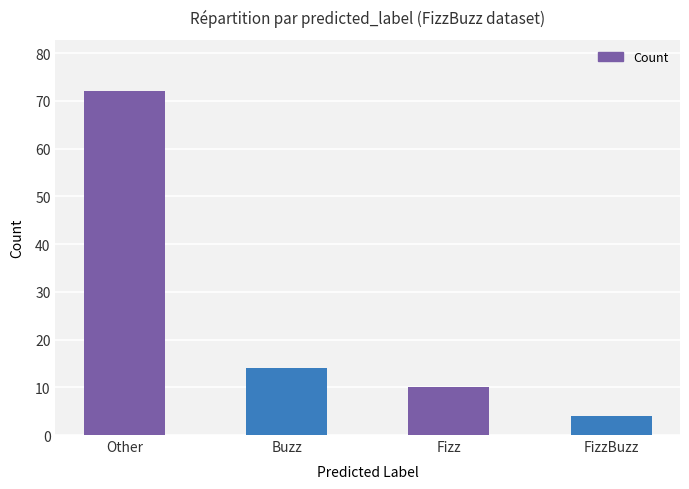

How many data points are less than 14?

2